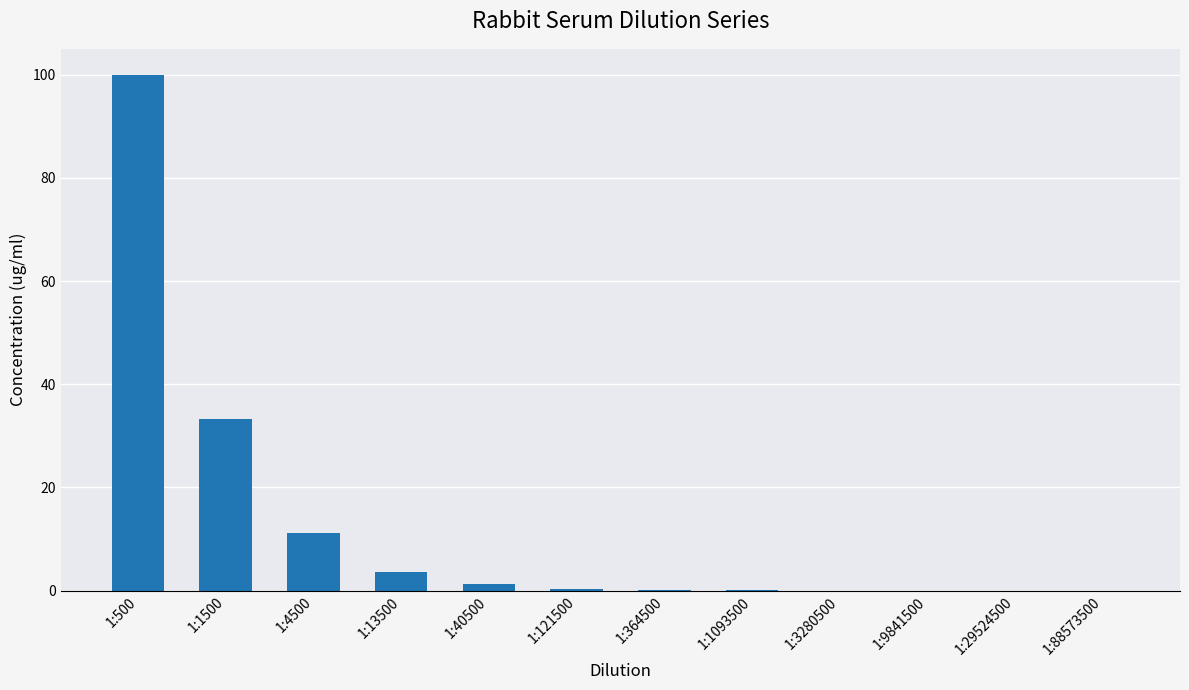

How many data points does each series have?

12